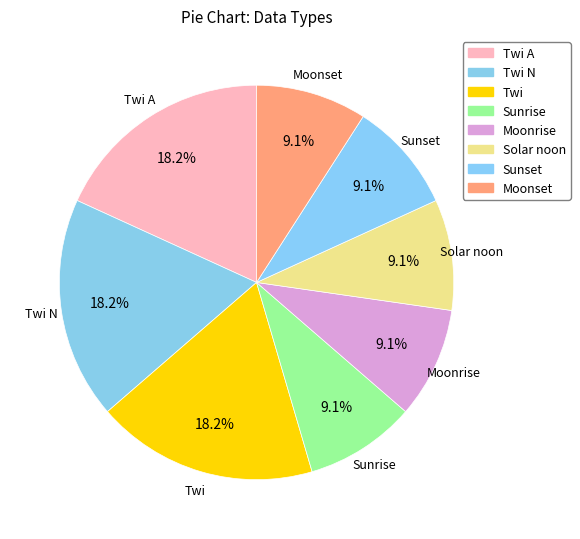

Count the number of slices in the pie.

8